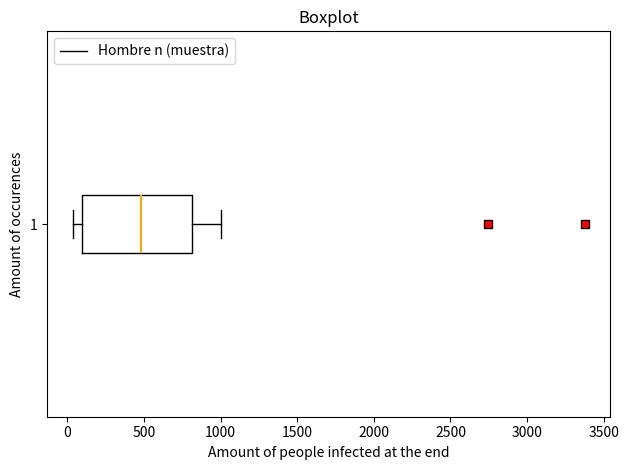

Transcribe this box plot: give where the median line is, the range the box spans, and where the two whiskers end, as read against the x-axis. The values are not printed on the chart, so give them approximately, as read against the axis.

median 500, box 100 to 800, whiskers 50 to 1000